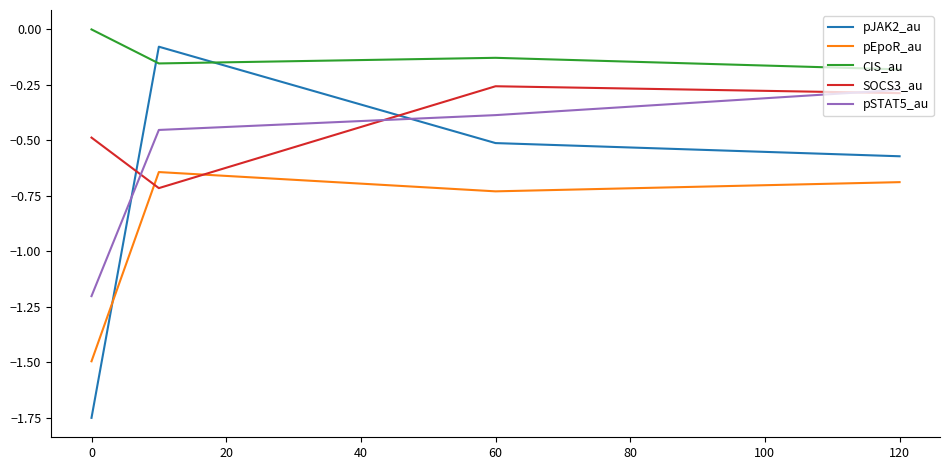

Which series has the largest total across all categories?

CIS_au